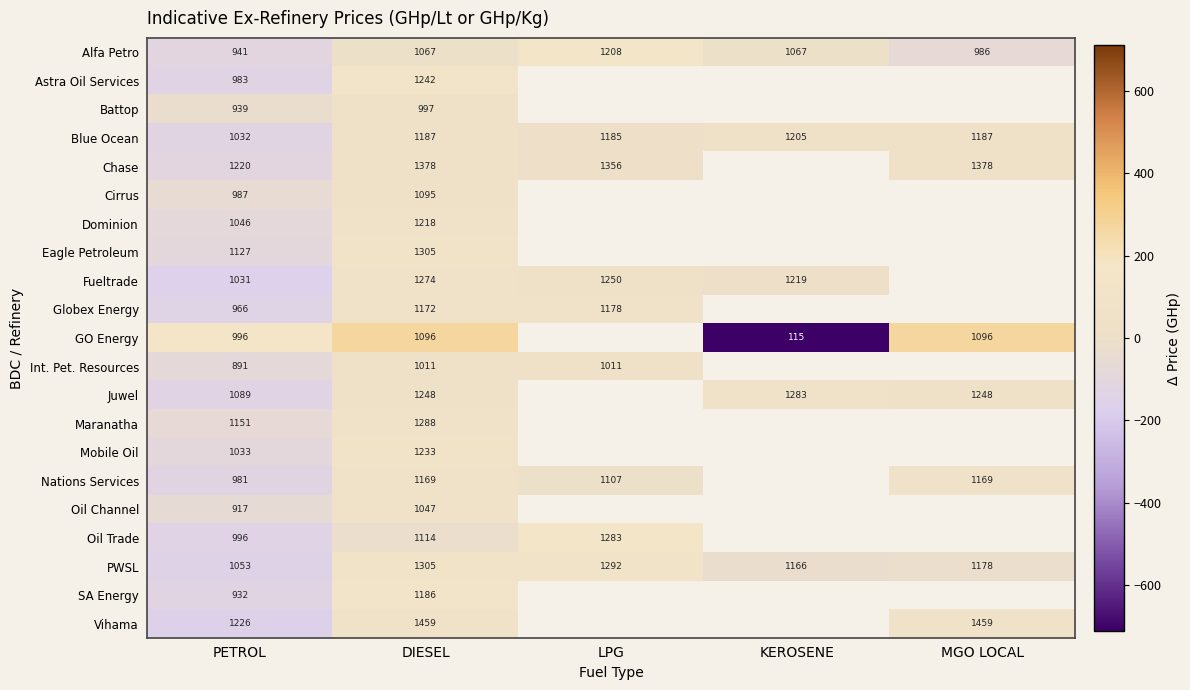

At how many categories does at least one series exceed -404?

5